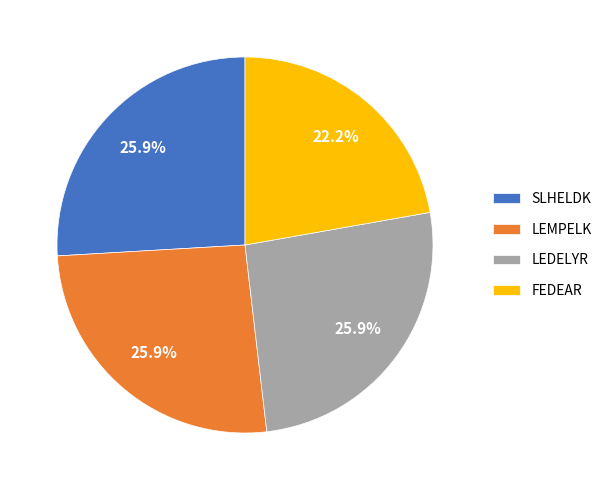

What is the smallest slice in the pie chart?

FEDEAR